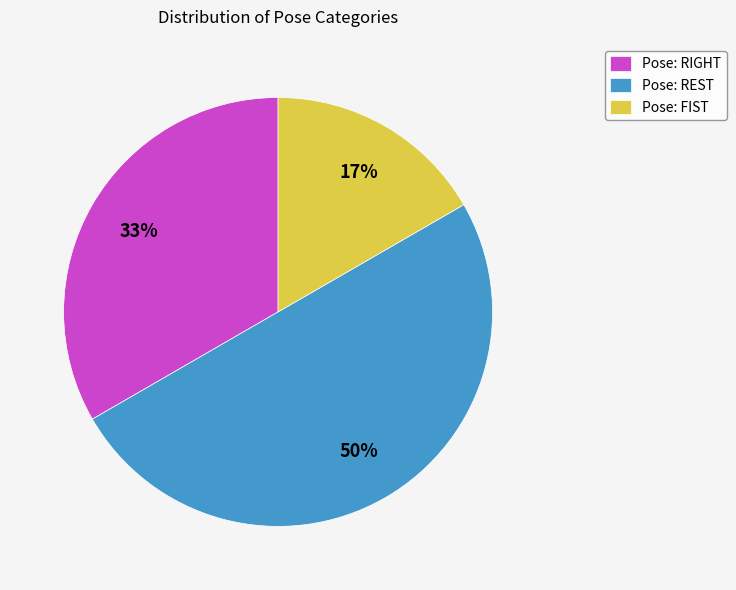

Does Pose: FIST account for over 50% of the chart?

No